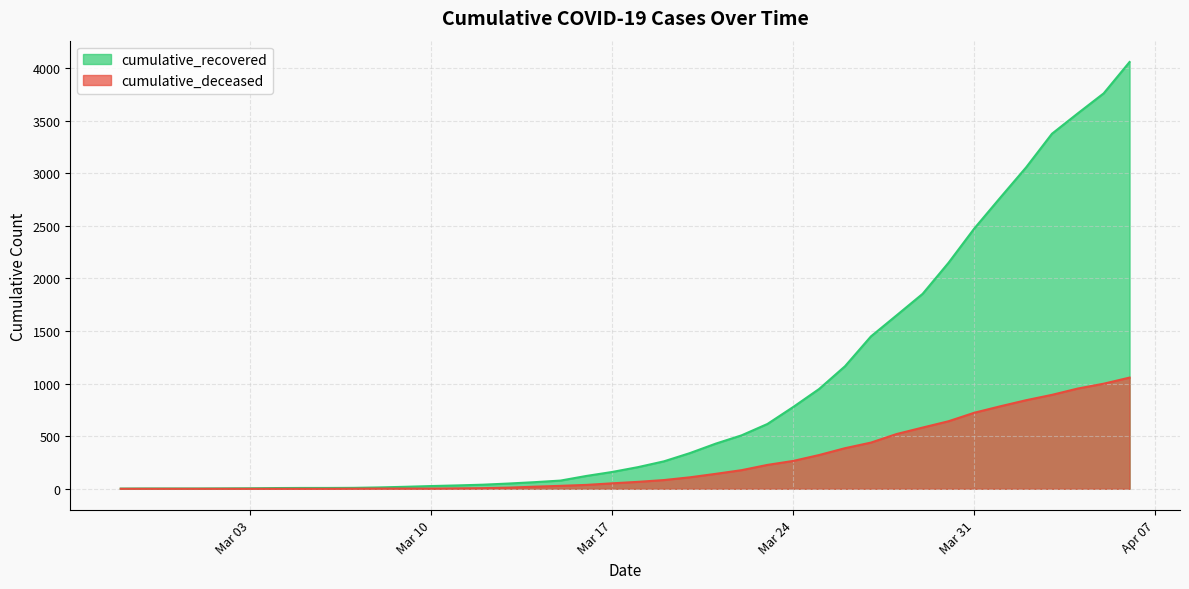

True or false: cumulative_recovered and cumulative_deceased cross at least once.

False